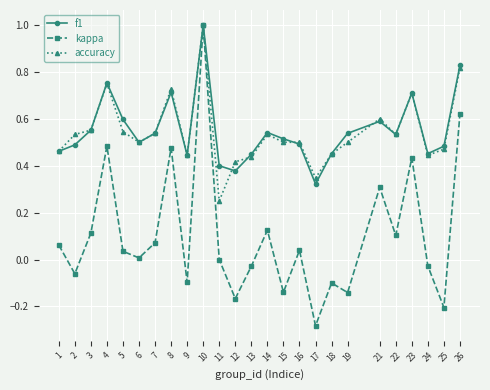

True or false: accuracy has more than 2 interior local peaks.

True